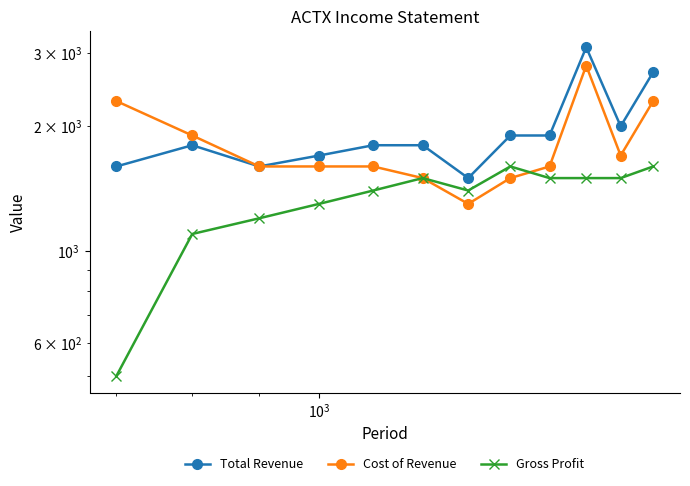

How many values in the Gross Profit series are below 1500?

6